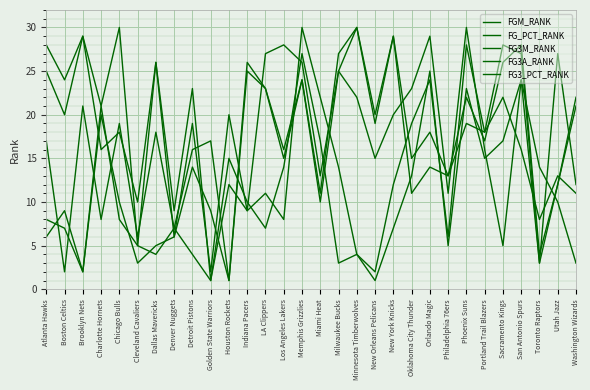

How many values in the FGM_RANK series are below 16?

15